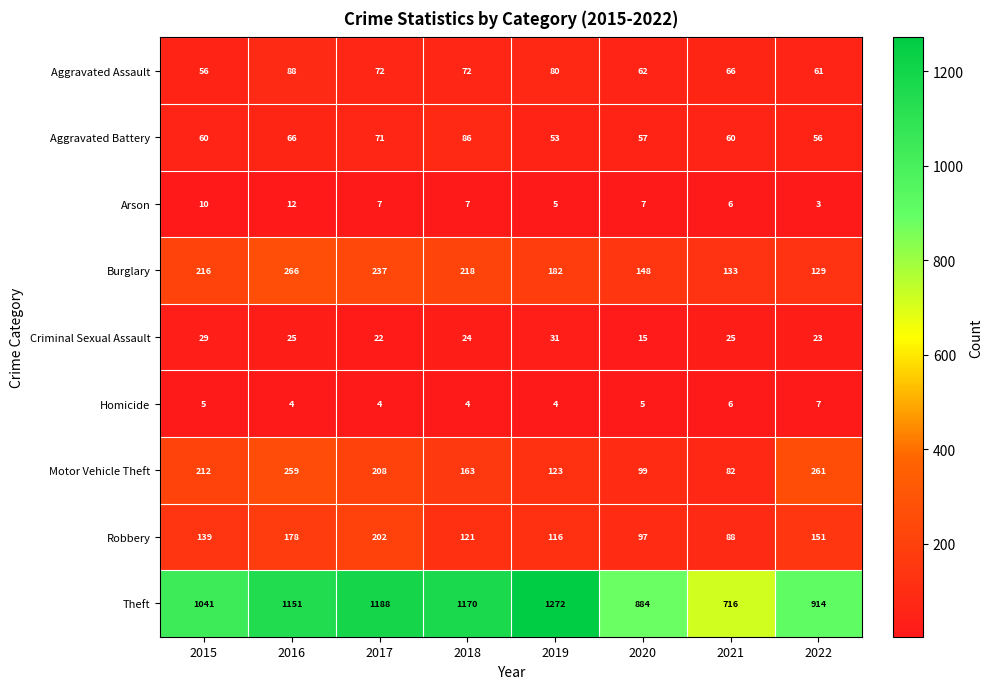

What is the difference between the maximum and minimum values in the Robbery series?

114